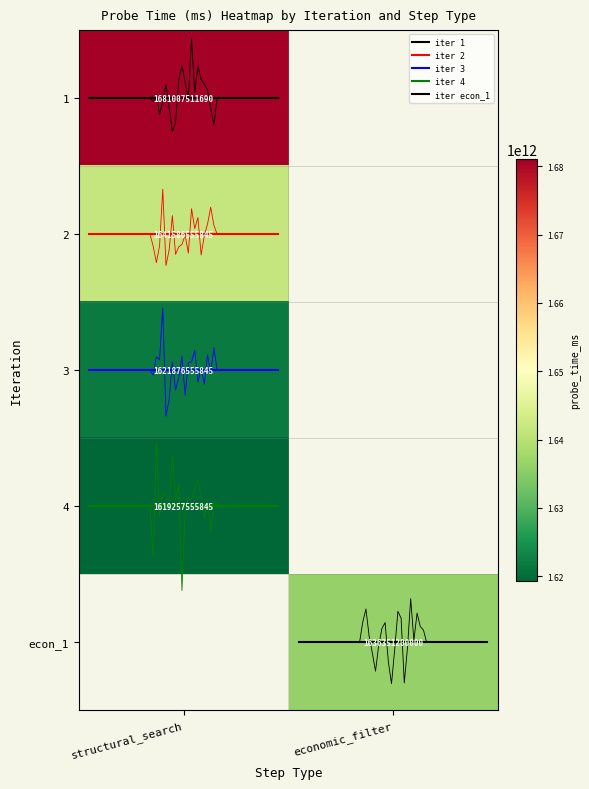

The iter 4 resp_time series shows 4.6 at economic_filter. True or false?

False